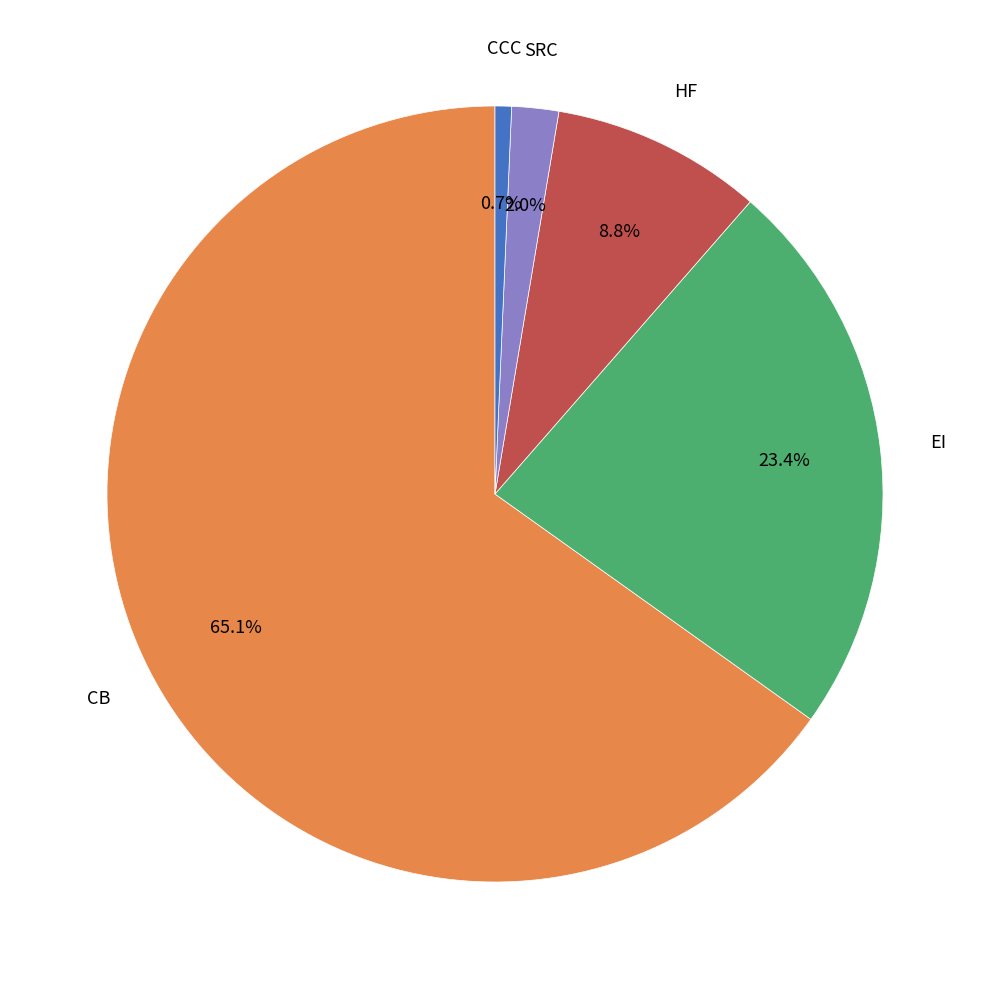

To the nearest percent, what is the difference between the largest and smallest slice percentages?

64%